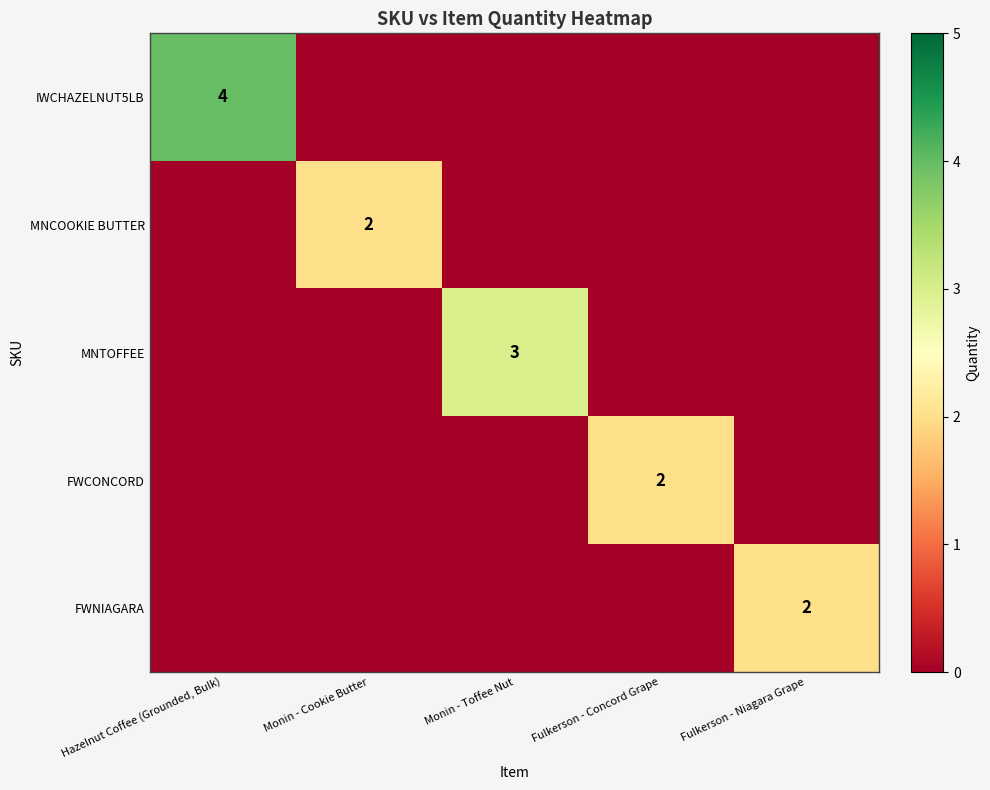

The MNCOOKIE BUTTER series shows 3 at Monin - Cookie Butter. True or false?

False